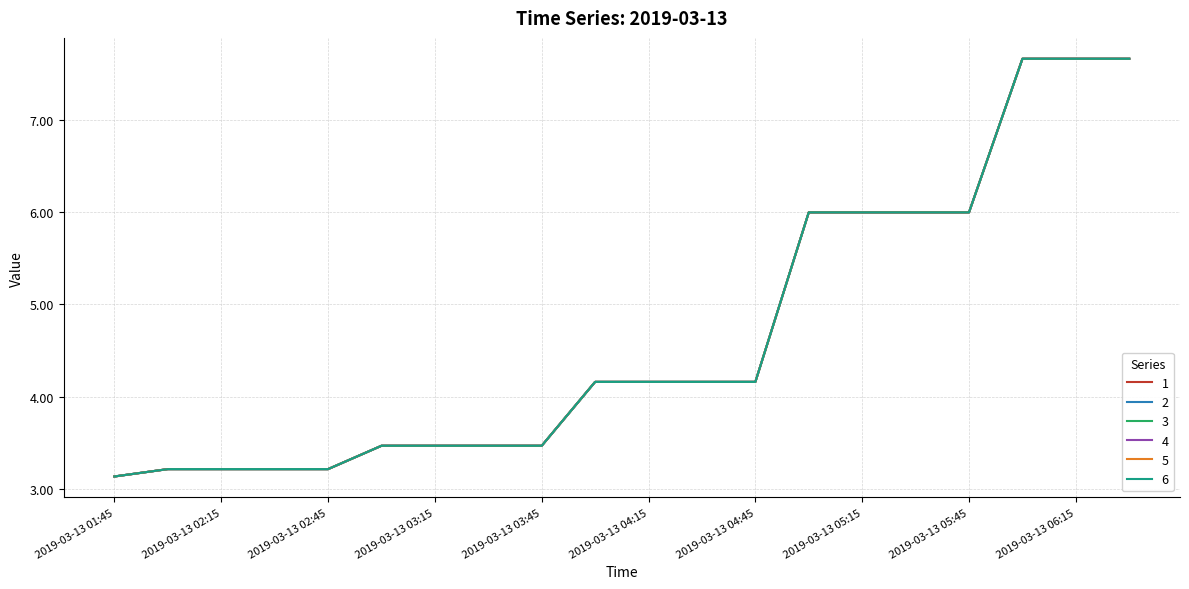

Does the chart have visible grid lines?

Yes